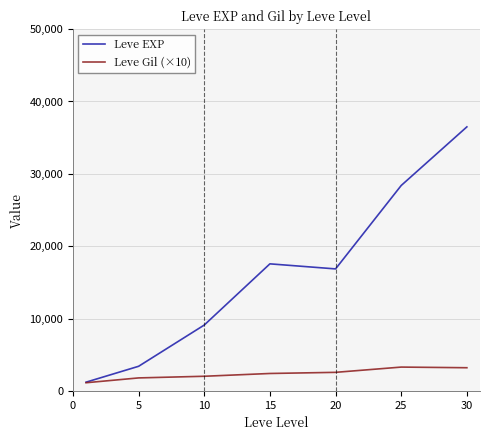

Which series has the largest total across all categories?

Leve EXP